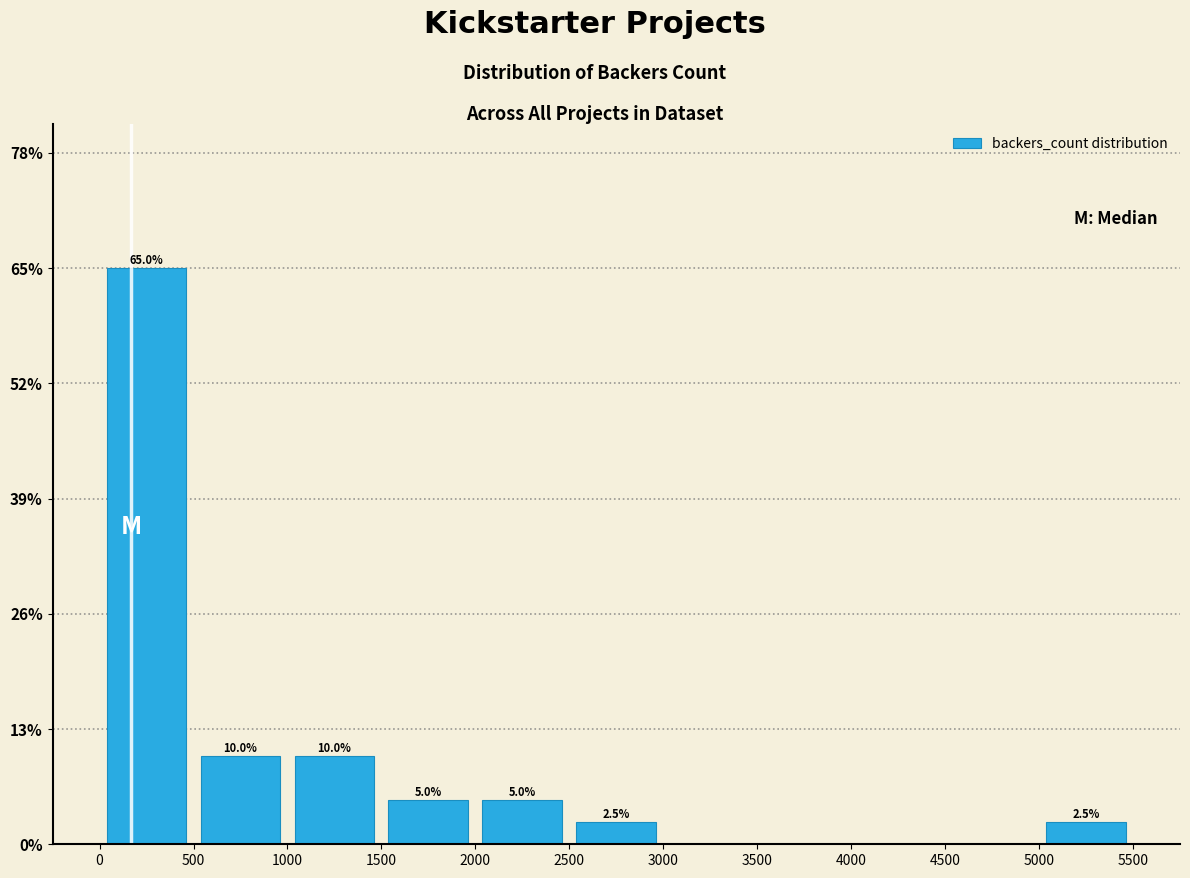

Which range on the x-axis has the tallest bar?

0 to 500